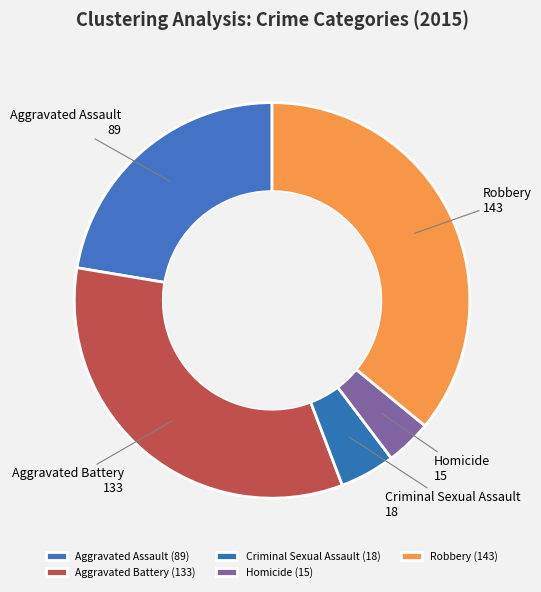

The Homicide slice represents 17% of the pie. True or false?

False